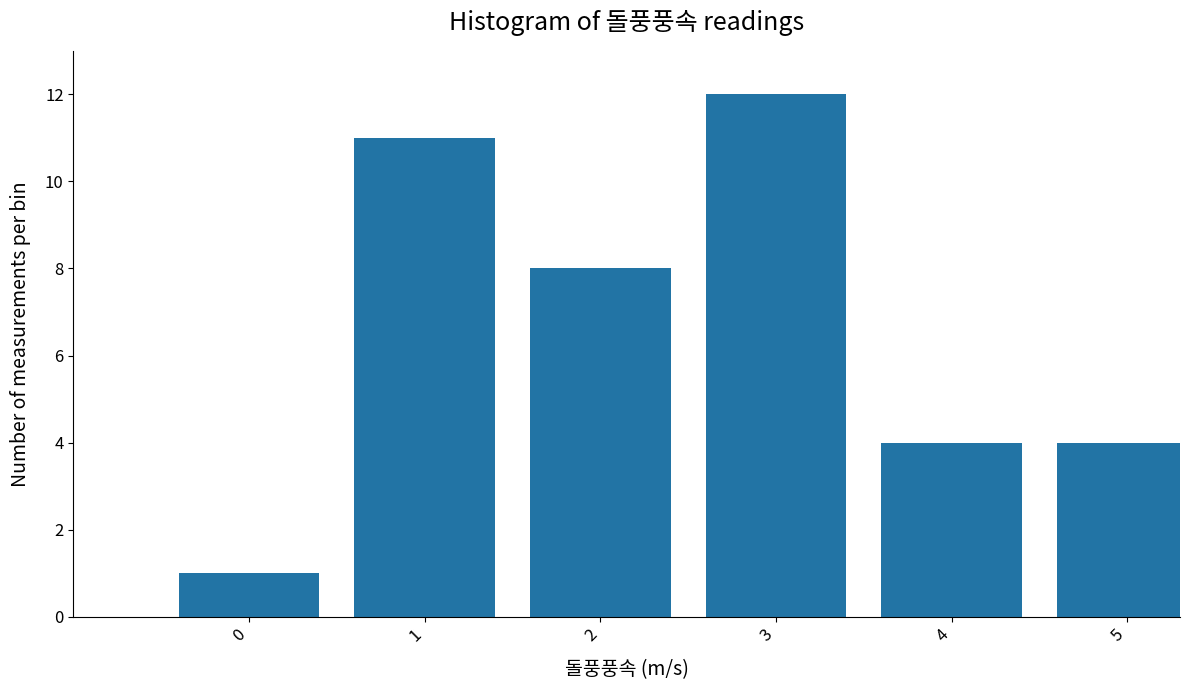

Reading right to left, what are all the values shown in this chart?

5=4	4=4	3=12	2=8	1=11	0=1